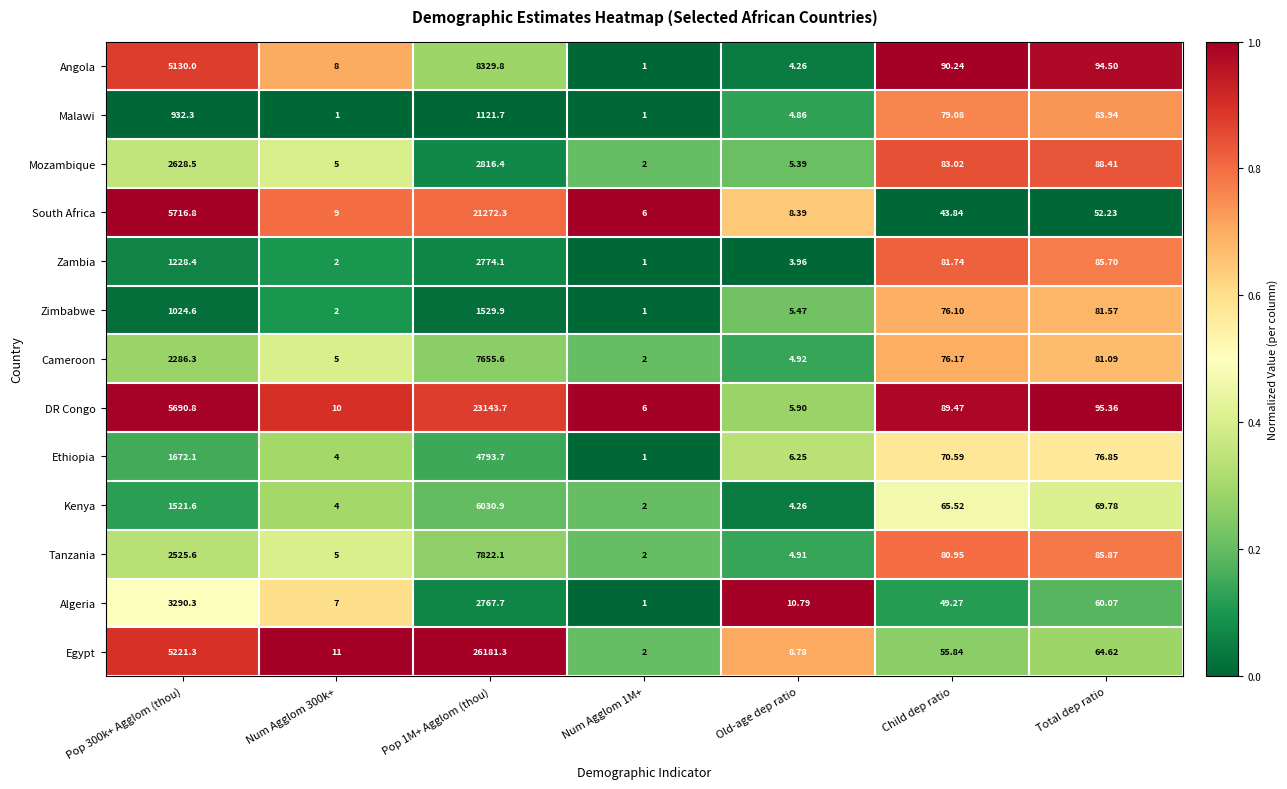

Rank the series by their maximum value, from lowest to highest.

Malawi, Zimbabwe, Zambia, Mozambique, Algeria, Ethiopia, Kenya, Cameroon, Tanzania, Angola, South Africa, DR Congo, Egypt